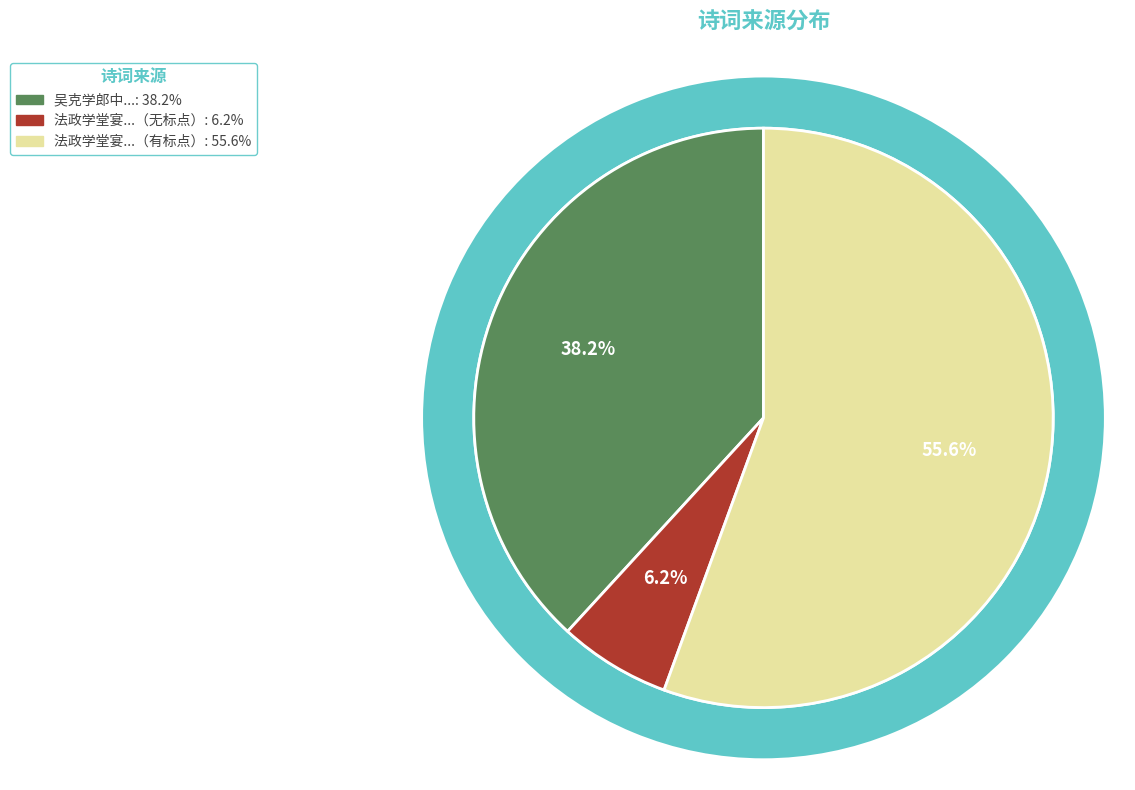

Combined, do 吴克学郎中自义兴访予西湖之上即席有诗因共游天马山历樱桃湾绝吴松而归次韵为赠 and 法政学堂宴日本法学博士梅谦次郎，同行结城琢，即席有诗，因次其韵 account for over 50%?

Yes